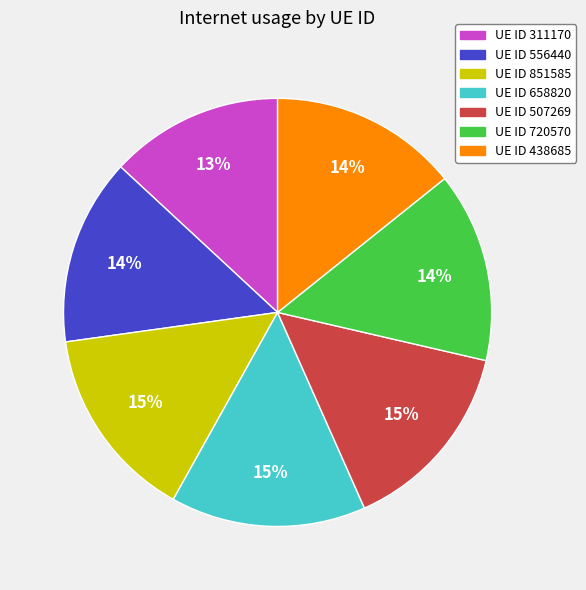

The UE ID 720570 slice represents 23% of the pie. True or false?

False